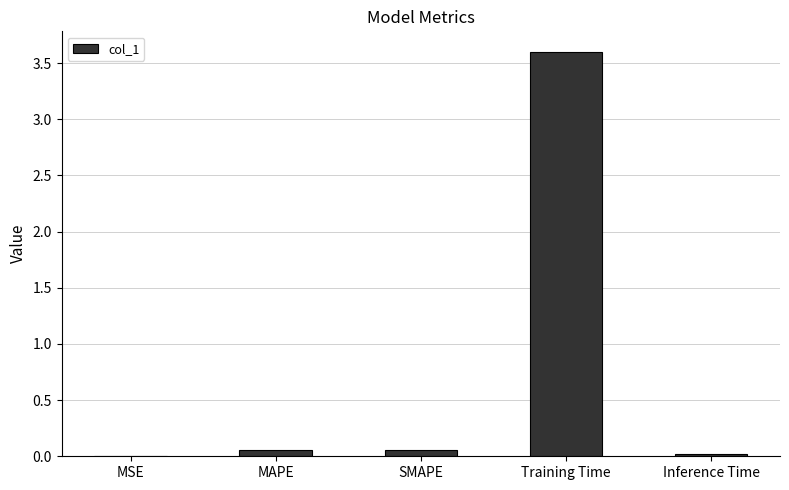

The chart shows a value of 3.6 at Training Time. True or false?

True